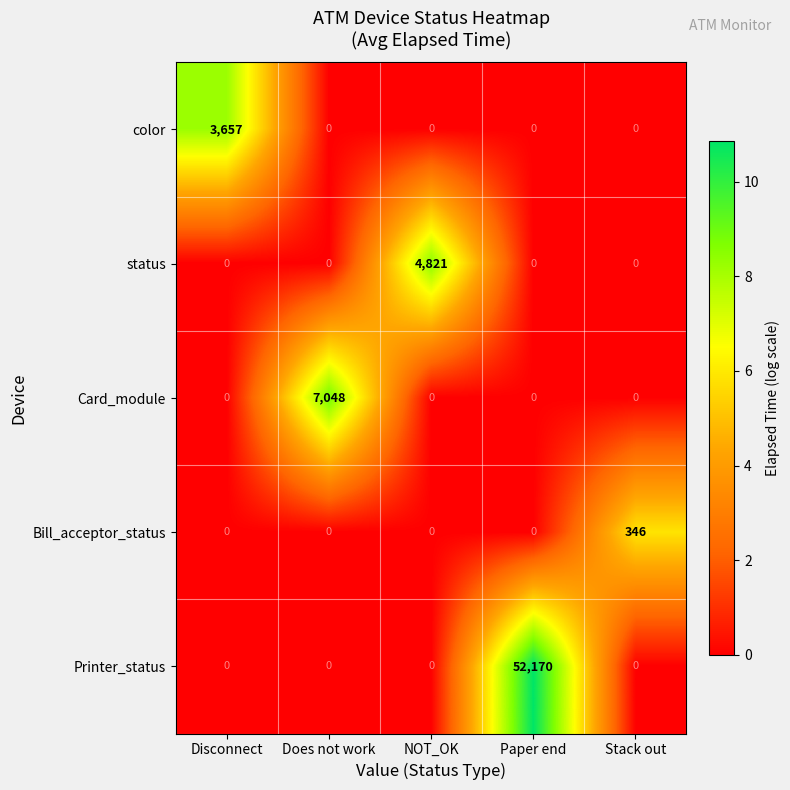

Reading left to right, transcribe all the data shown in this chart.

color: 3657	0	0	0	0
status: 0	0	4821	0	0
Card_module: 0	7048	0	0	0
Bill_acceptor_status: 0	0	0	0	346
Printer_status: 0	0	0	52170	0